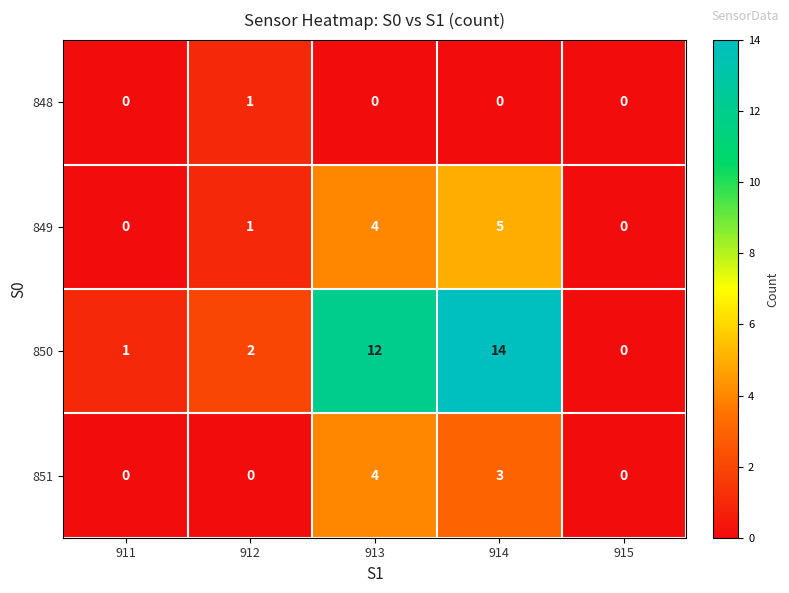

Which series has the largest total across all categories?

850